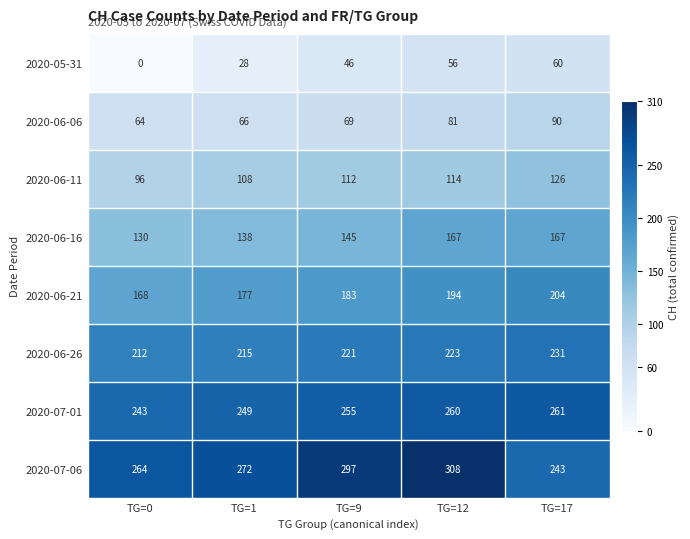

What is the sum of the 2020-07-06 values at TG=1 and TG=0?

536